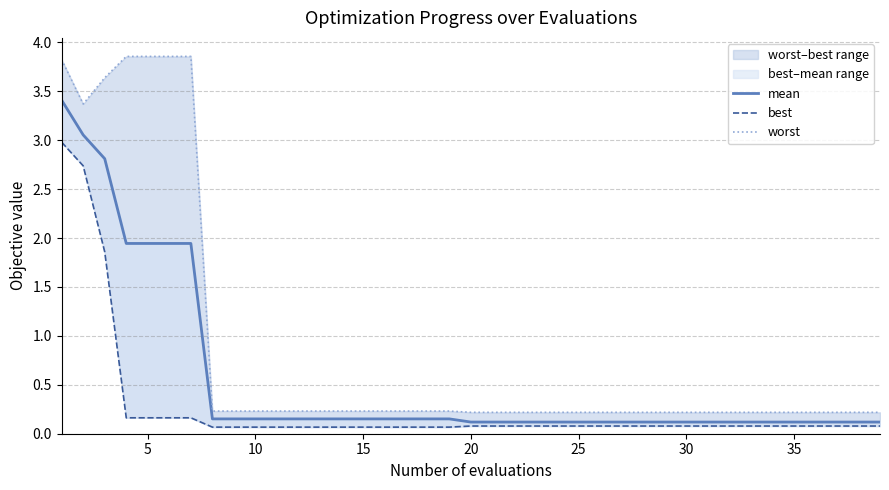

What is the sum of the worst values at 30 and 10?

0.5